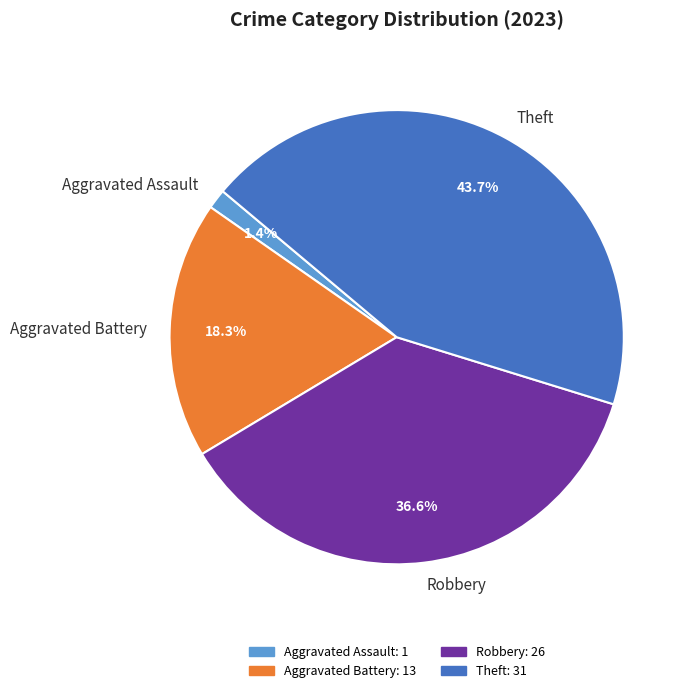

To the nearest percent, what is the combined percentage of Robbery and Theft?

80%